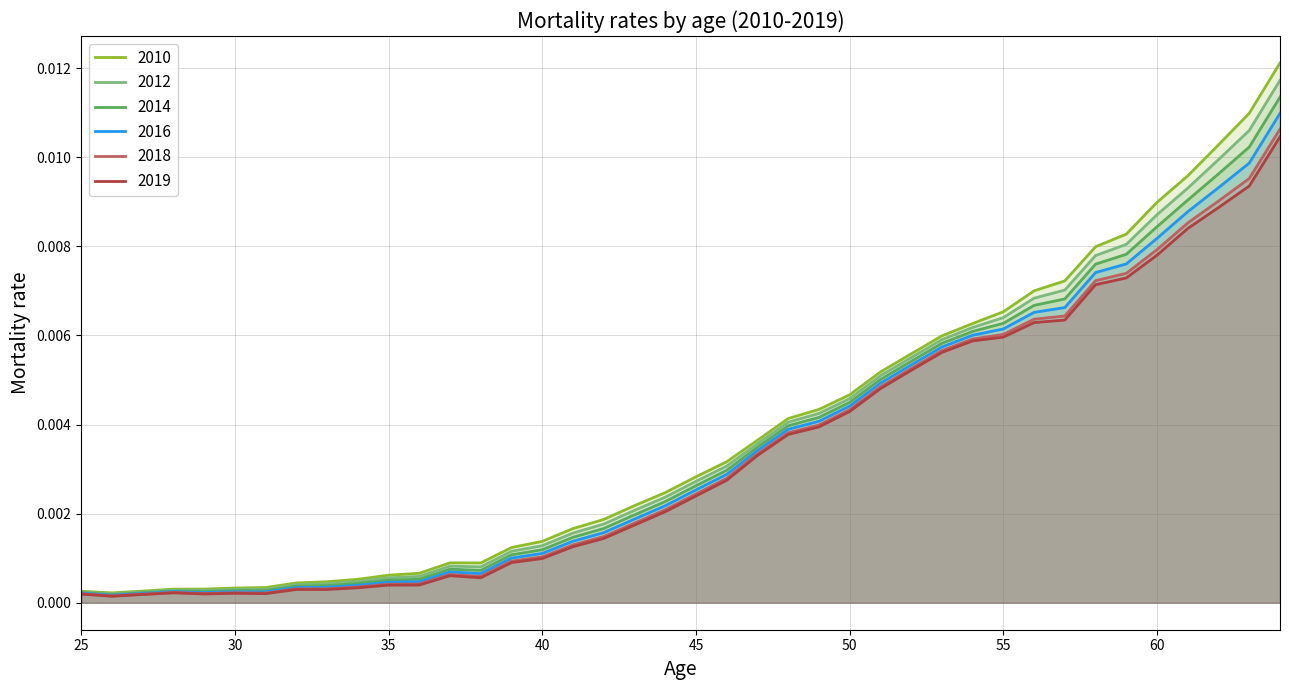

How many interior local peaks does the 2012 series have?

2